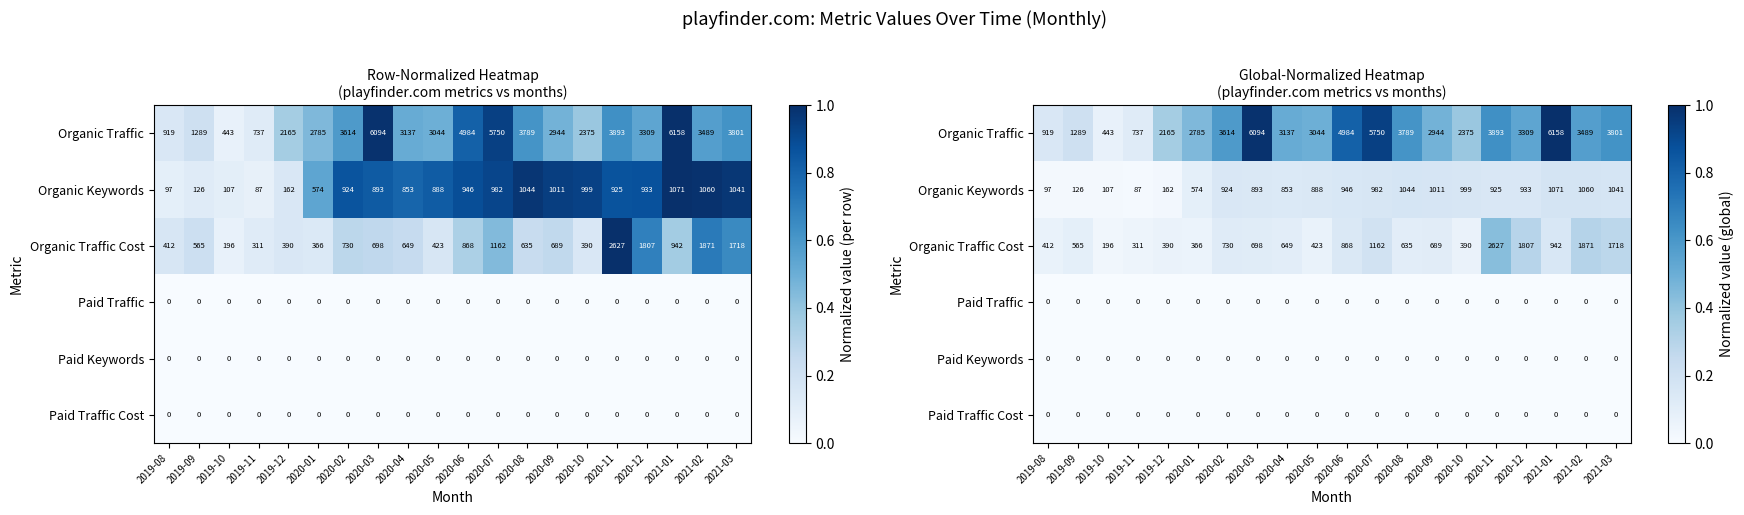

The value of Organic Keywords at 2020-03 is 0.1. True or false?

True